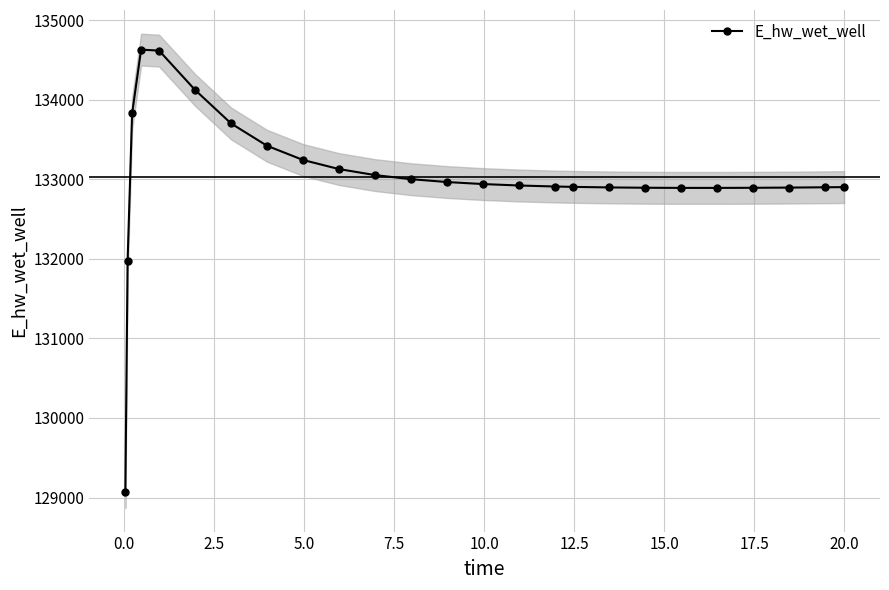

What is the value of the E_hw_wet_well point at the 3rd from the left?

133826.6